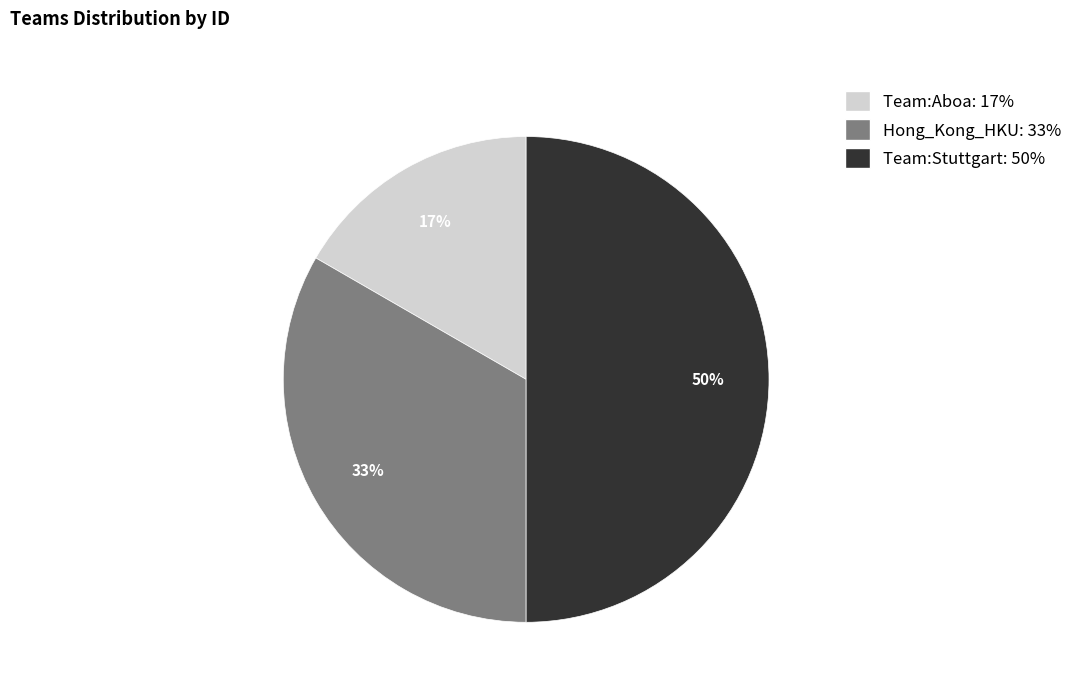

Does Hong_Kong_HKU account for over 50% of the chart?

No